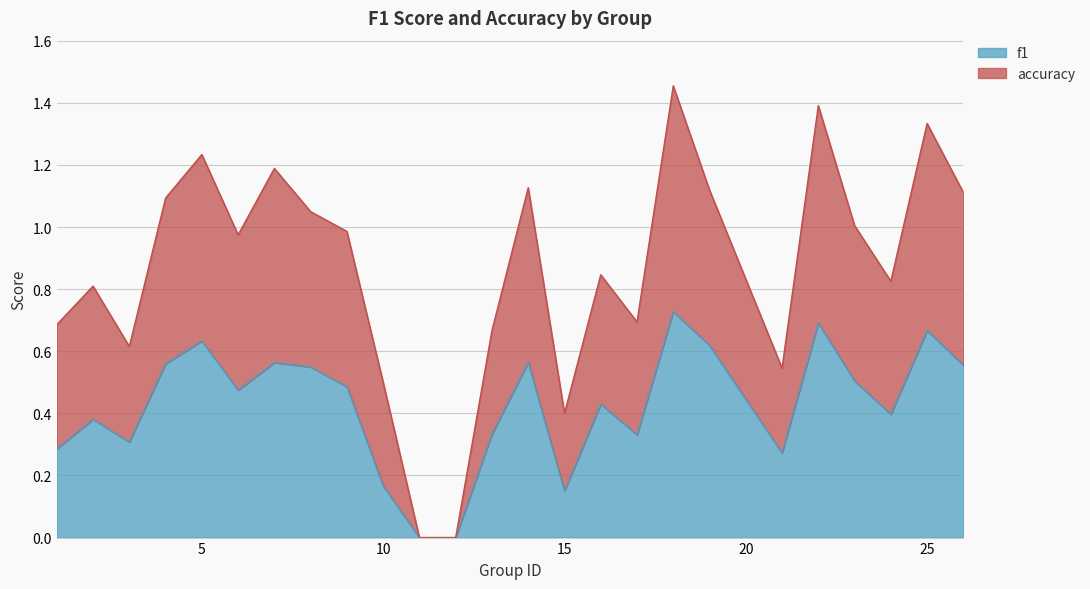

What are all the series names shown in the legend?

f1, accuracy